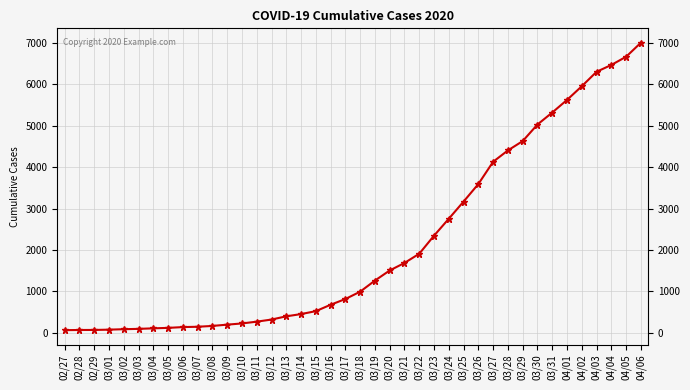

Reading left to right, what are all the values shown in this chart?

64	68	69	76	87	95	108	119	138	146	166	197	226	269	320	398	452	523	677	816	993	1261	1505	1686	1909	2345	2754	3168	3592	4129	4403	4628	5028	5317	5622	5952	6301	6466	6664	7003